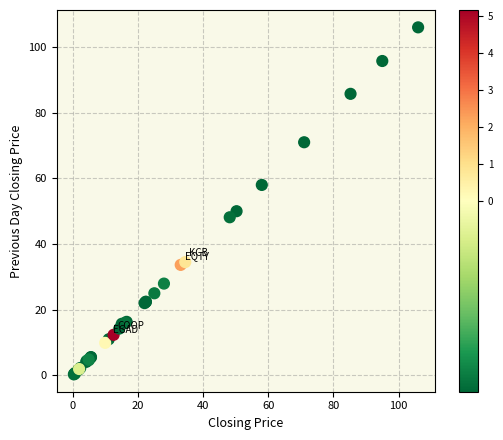

What Y value in the scatter plot is closest to 53?

50.0